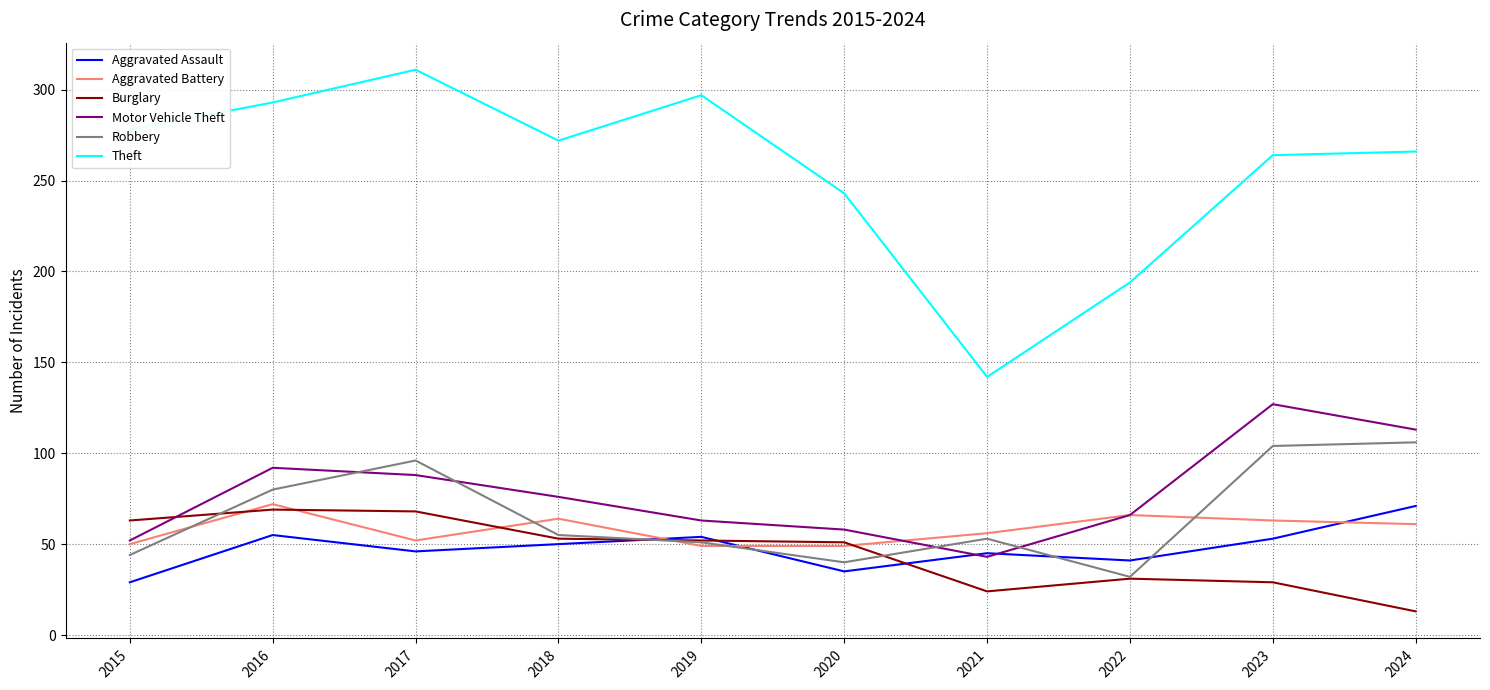

What is the minimum value for Robbery?

32